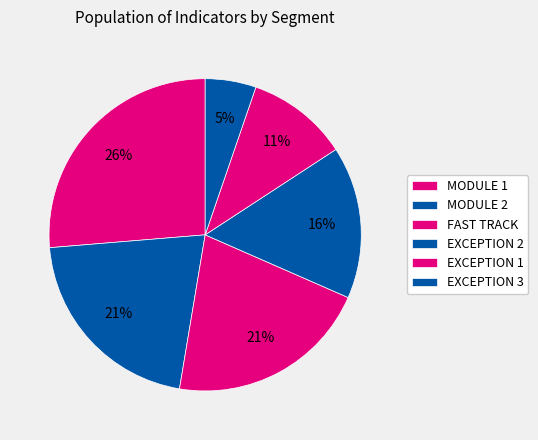

Does MODULE 2 represent more than half of the total?

No